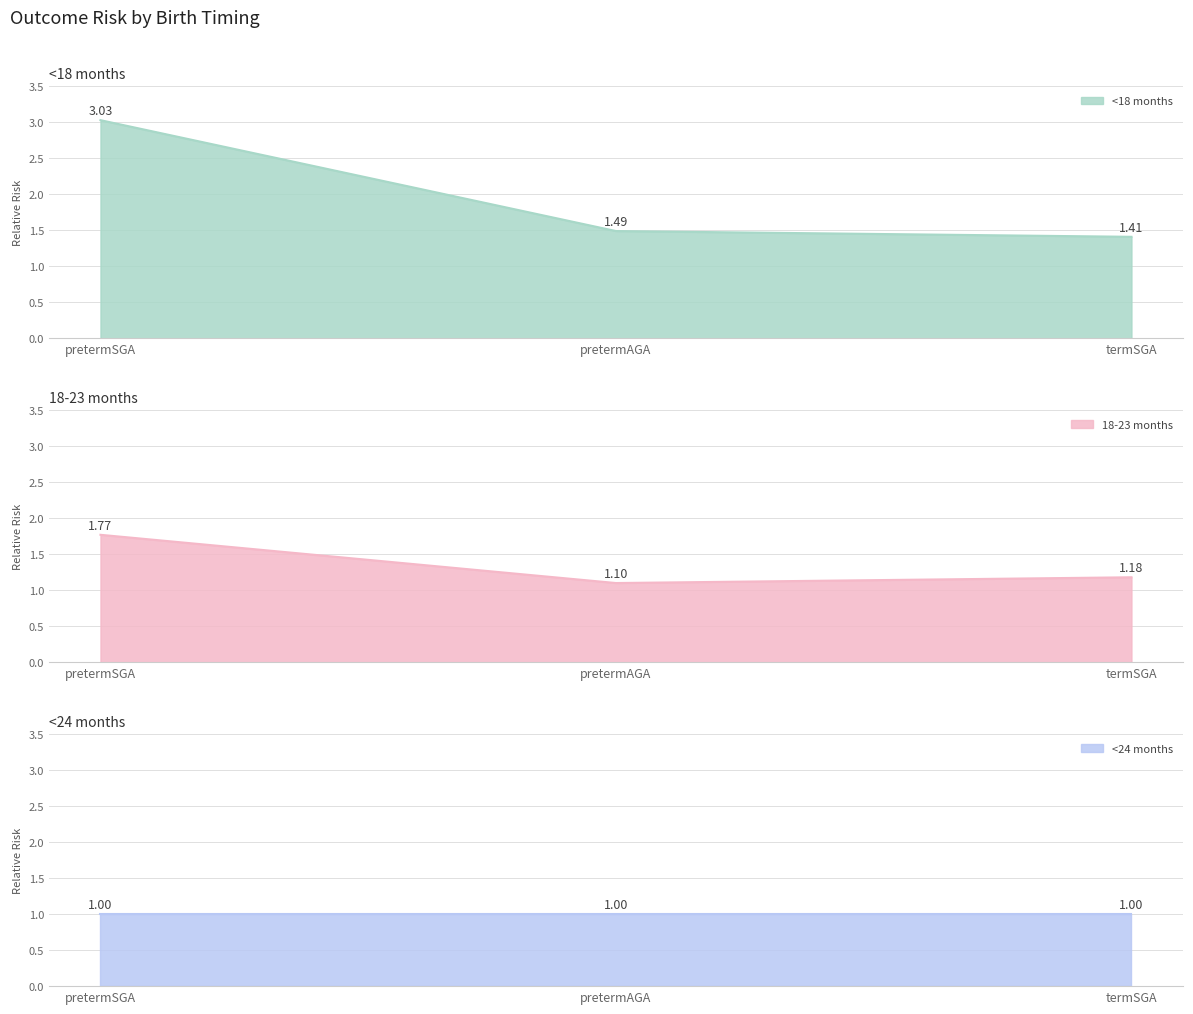

What is the difference between the 18-23 months values at pretermAGA and termSGA?

0.1